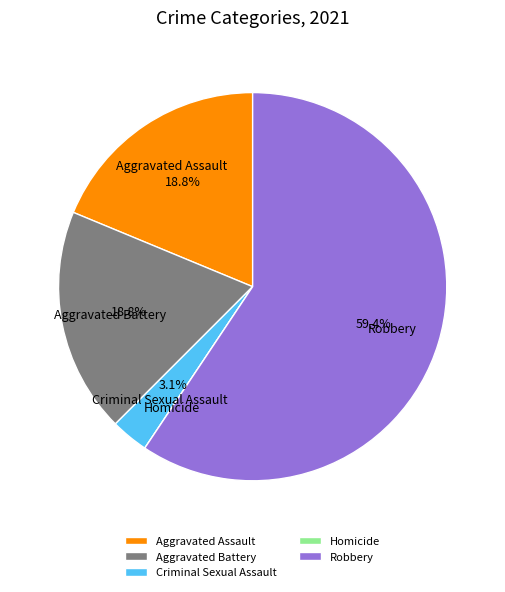

Between Criminal Sexual Assault and Aggravated Battery, which is larger?

Aggravated Battery